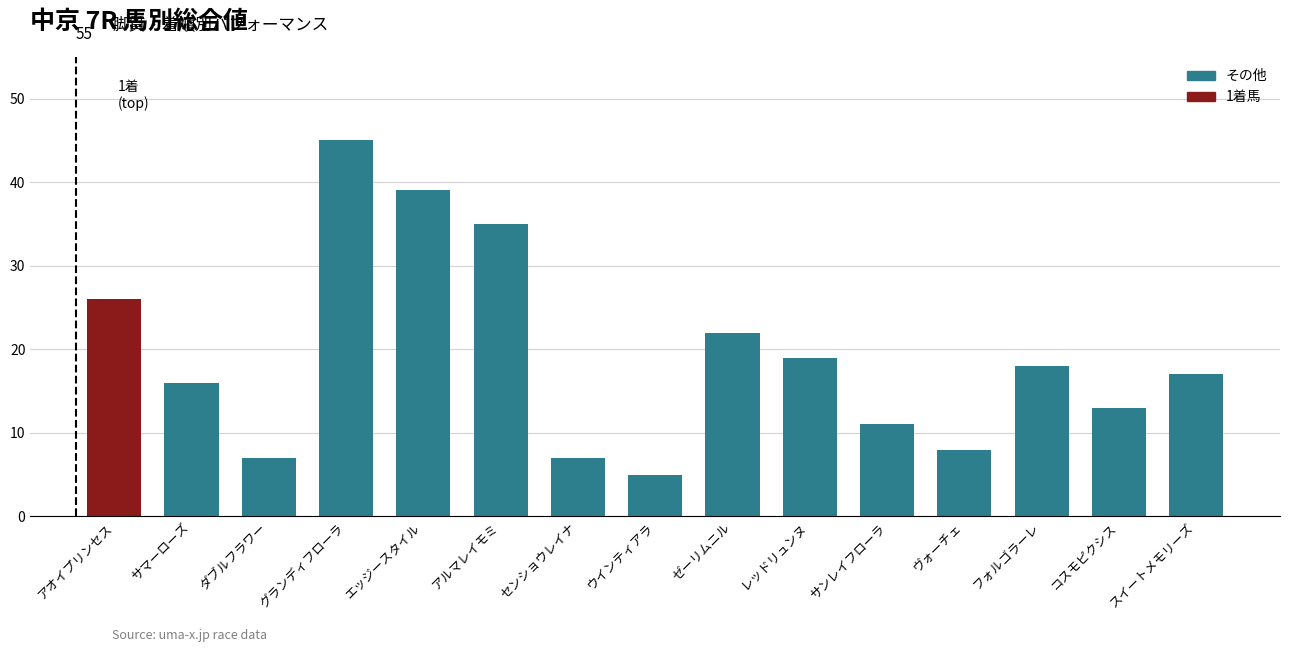

Reading left to right, extract all data points from this chart.

26	16	7	45	39	35	7	5	22	19	11	8	18	13	17